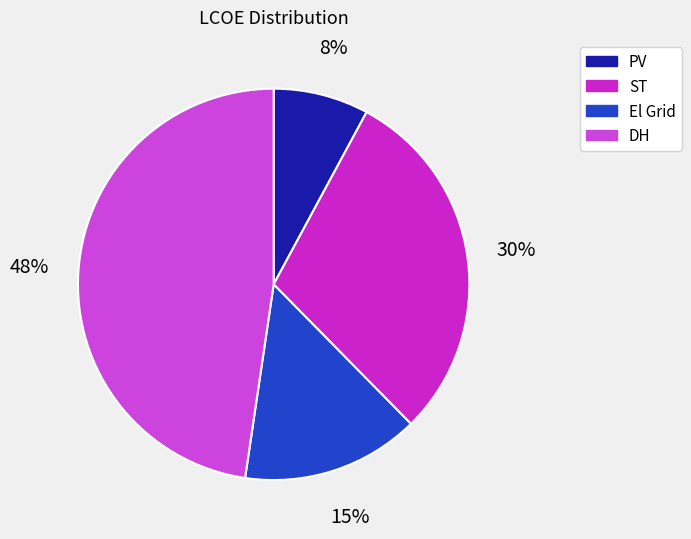

Is it true that DH is 48% of the pie?

True